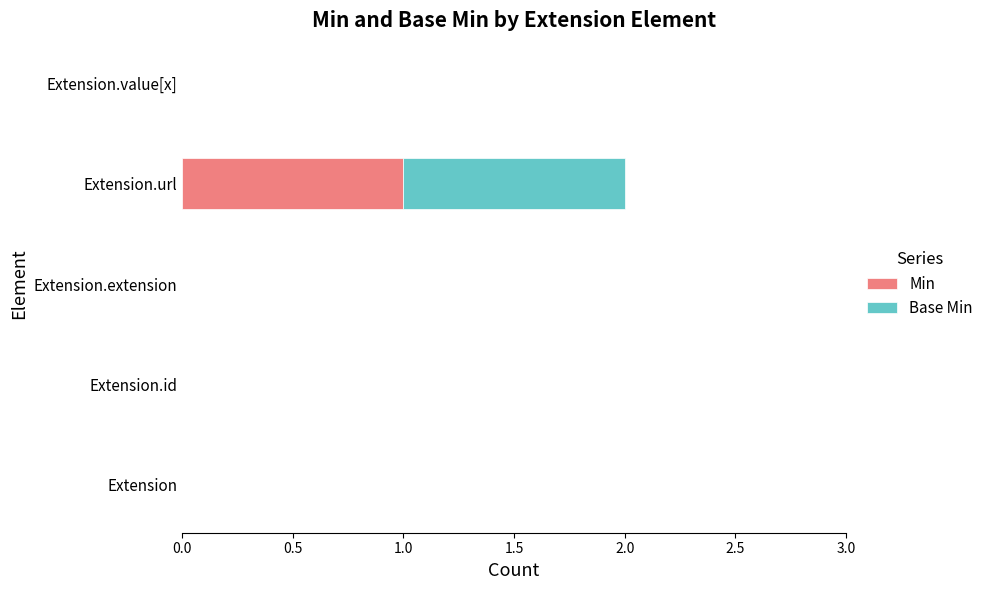

At which category is the sum across all series the highest?

Extension.url